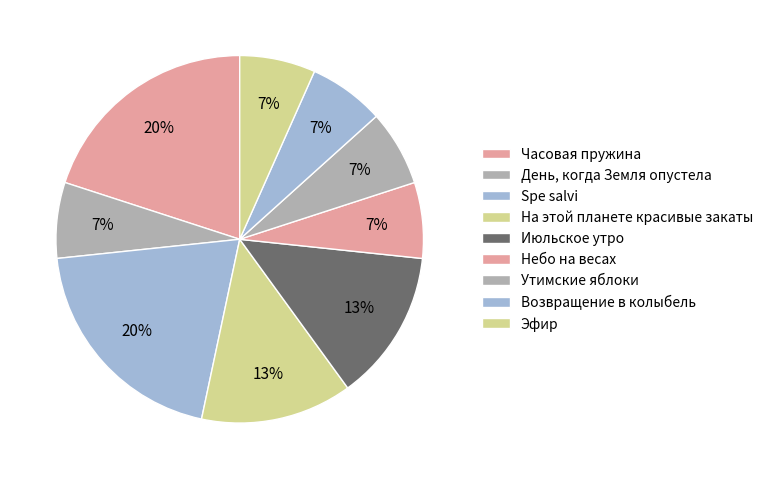

Approximately how many times larger is the value at Spe salvi compared to Часовая пружина?

1.0